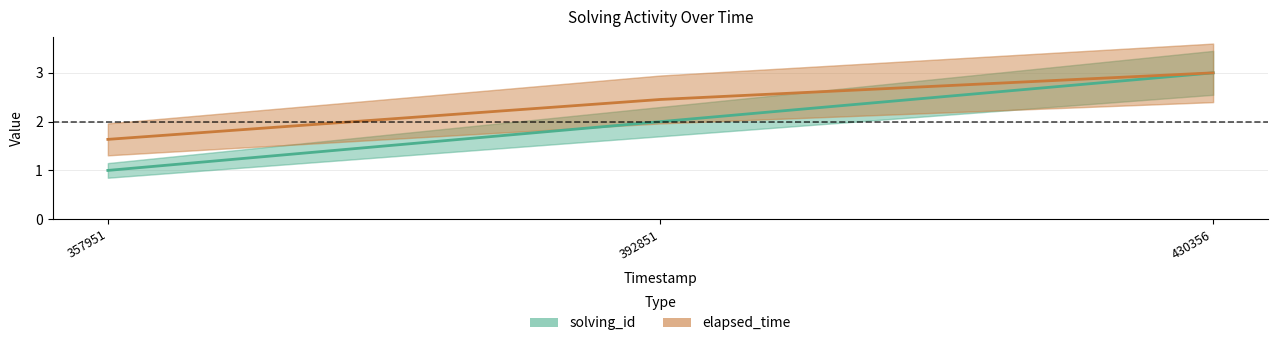

Reading right to left, transcribe all the data shown in this chart.

solving_id: 430356=3.0	392851=2.0	357951=1.0
elapsed_time: 430356=3.0	392851=2.5	357951=1.6